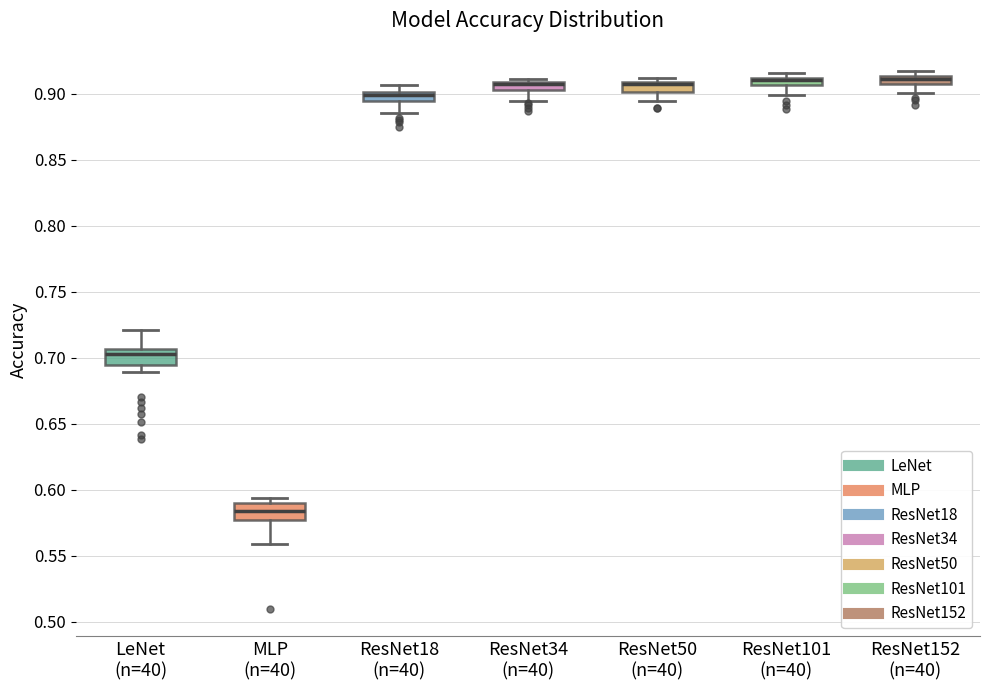

Where is the upper edge of the box for LeNet (n=40) on the y-axis? The values are not printed on the chart, so give them approximately, as read against the axis.

0.705